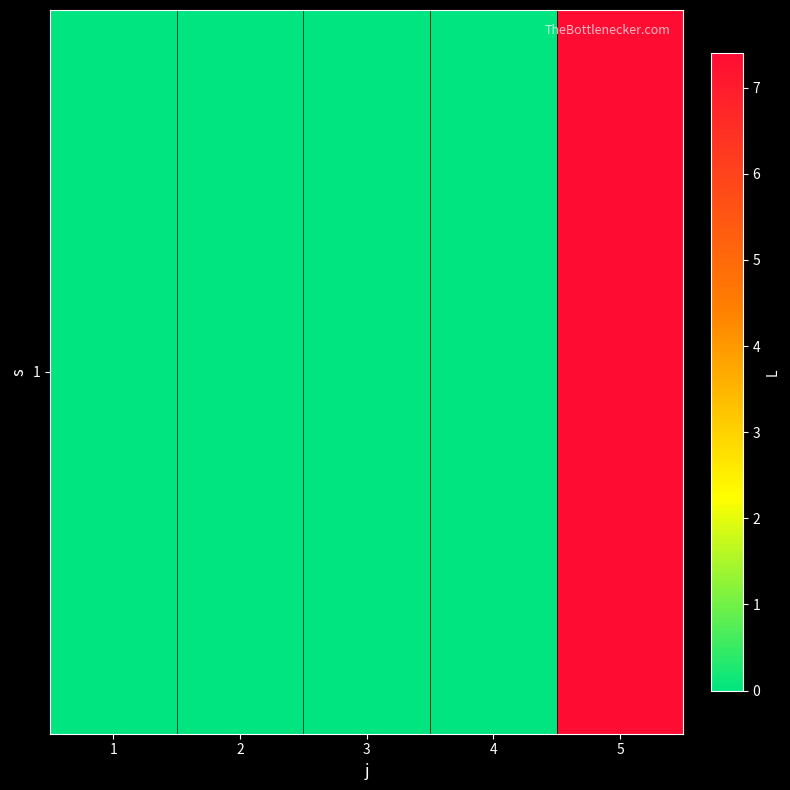

List the labels in order of value, largest first.

5, 1, 2, 3, 4